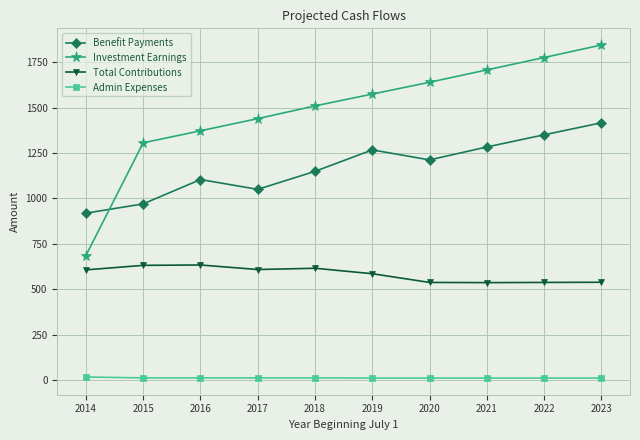

How many categories are shown in the chart?

10